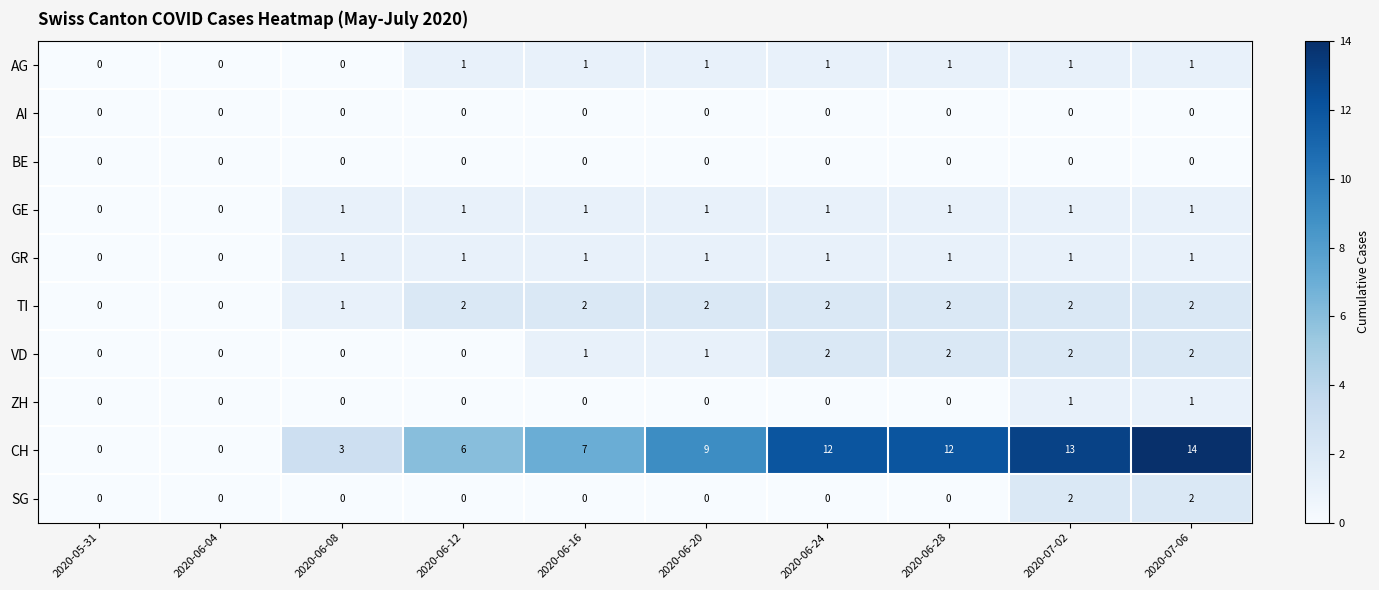

Between 2020-06-08 and 2020-06-16, which series saw the biggest shift?

CH